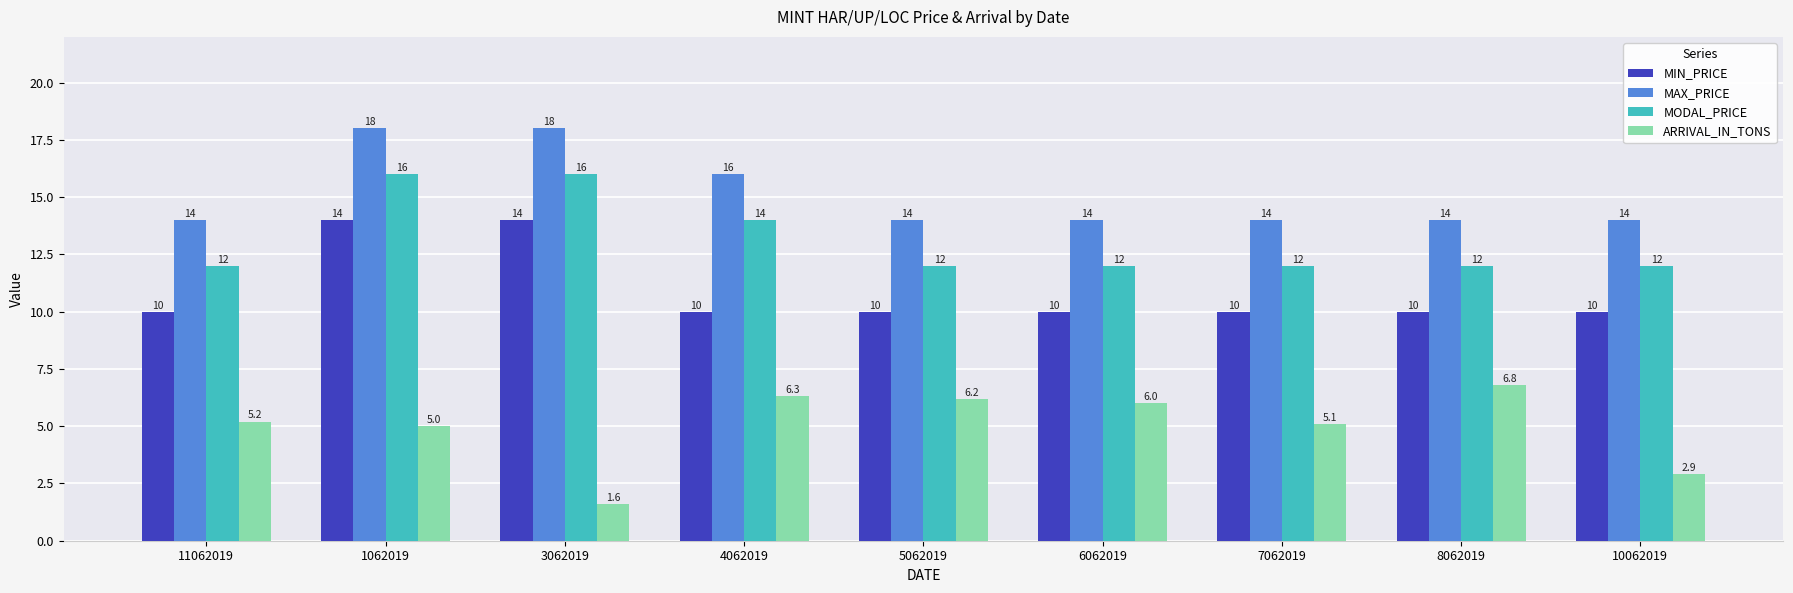

What is the total value across all series at 10062019?

38.9